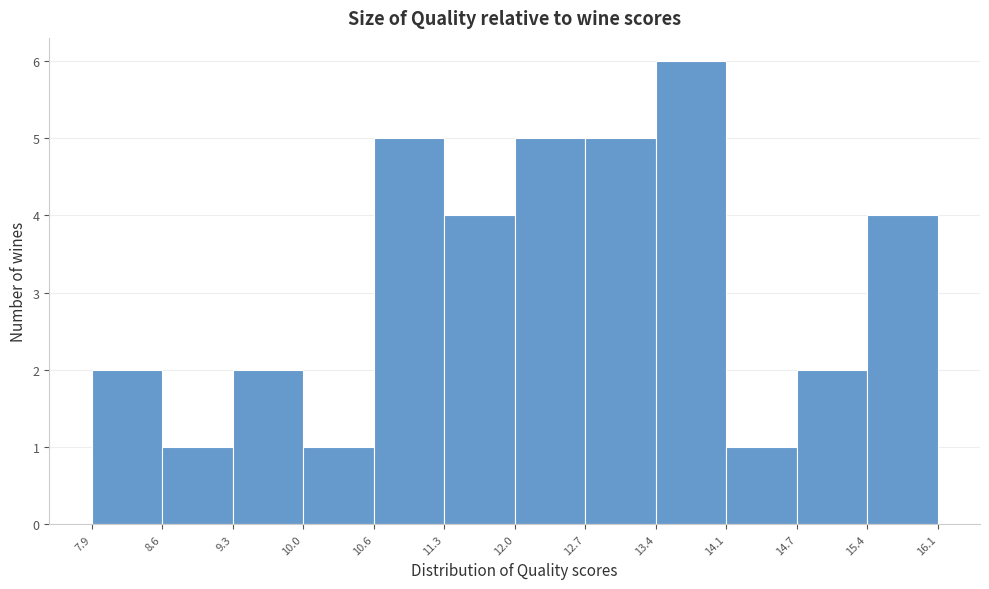

Reading left to right, transcribe this chart: for each bar, give the range it covers on the x-axis and its height. The values are not printed on the chart, so give them approximately, as read against the axis.

7.9 to 8.6: 2
8.6 to 9.3: 1
9.3 to 10.0: 2
10.0 to 10.6: 1
10.6 to 11.3: 5
11.3 to 12.0: 4
12.0 to 12.7: 5
12.7 to 13.4: 5
13.4 to 14.1: 6
14.1 to 14.7: 1
14.7 to 15.4: 2
15.4 to 16.1: 4